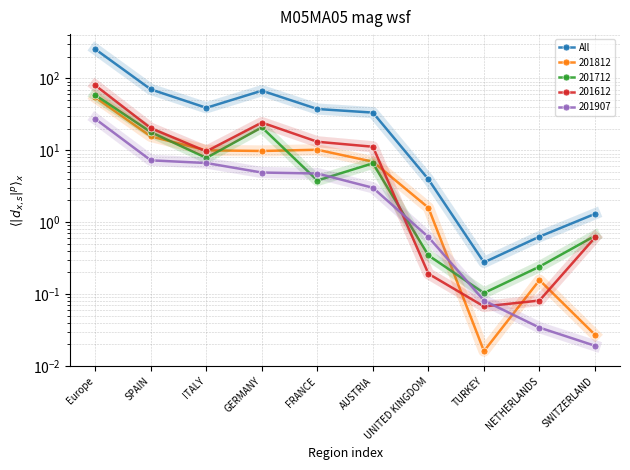

Rank the categories by value from highest to lowest.

Europe, SPAIN, GERMANY, ITALY, FRANCE, AUSTRIA, UNITED KINGDOM, SWITZERLAND, NETHERLANDS, TURKEY